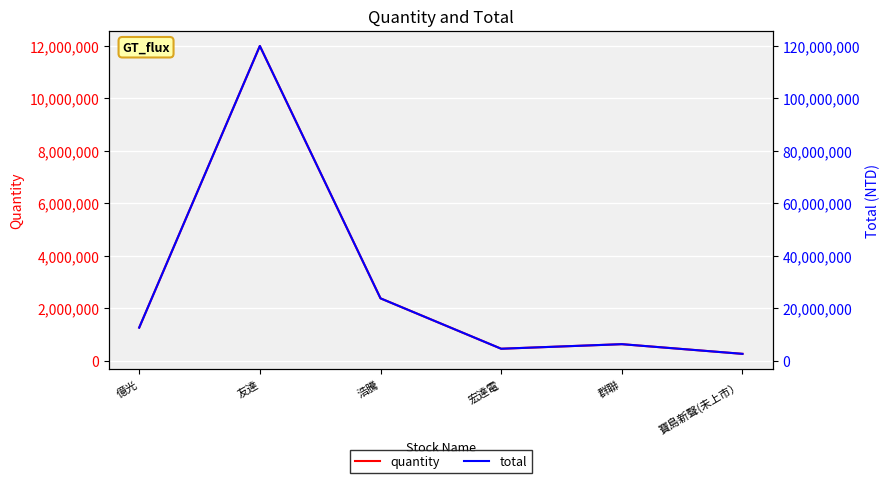

True or false: quantity has more than 1 interior local peaks.

True